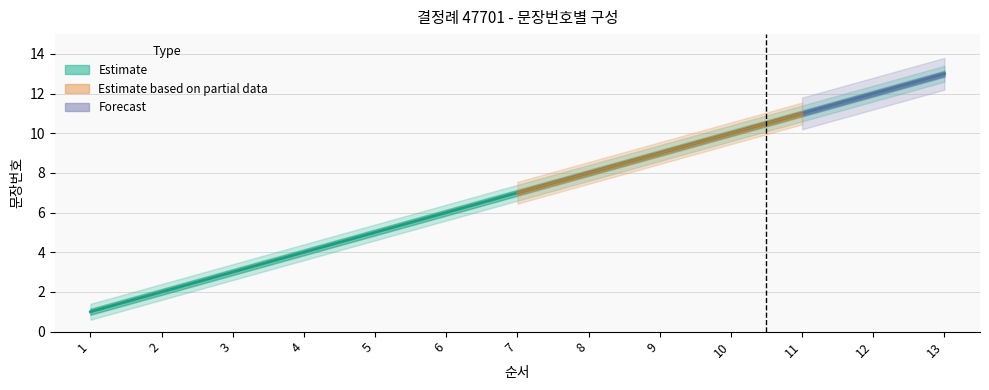

Reading left to right, transcribe all the data shown in this chart.

1=1	2=2	3=3	4=4	5=5	6=6	7=7	8=8	9=9	10=10	11=11	12=12	13=13